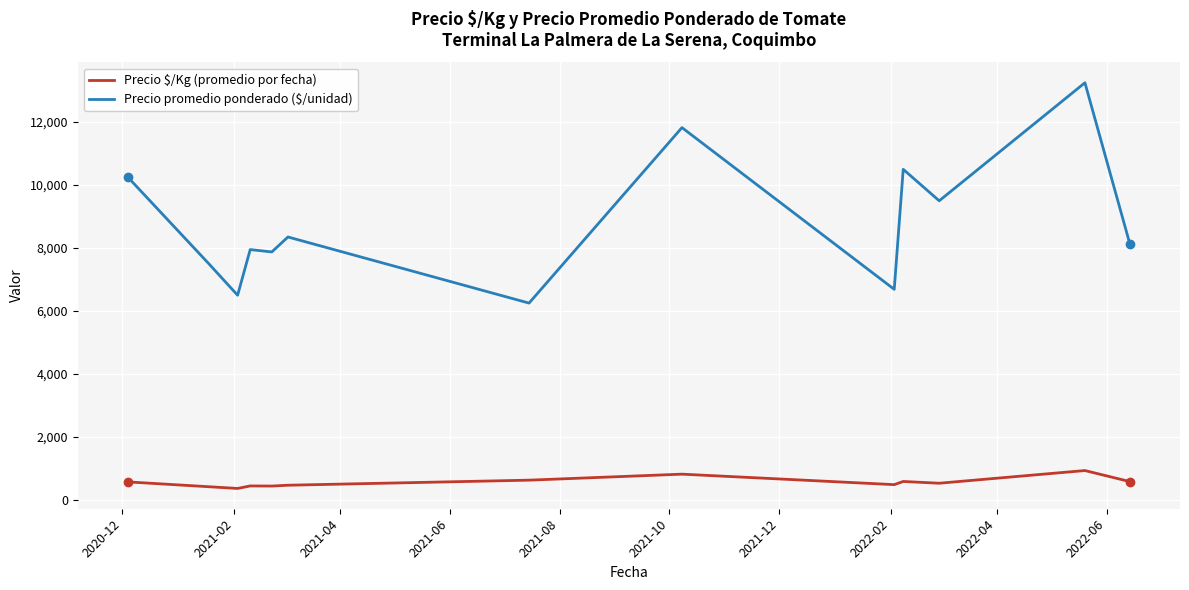

What is the sum of all Precio $/Kg (promedio por fecha) values?

7235.1